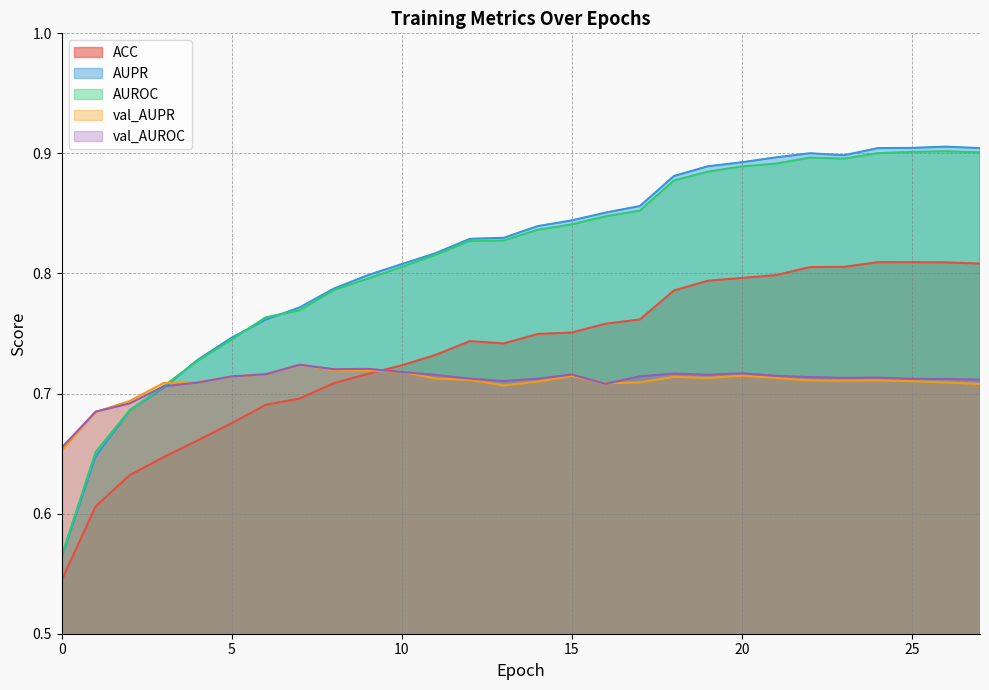

The value of val_AUROC at 15 is 0.7. True or false?

True